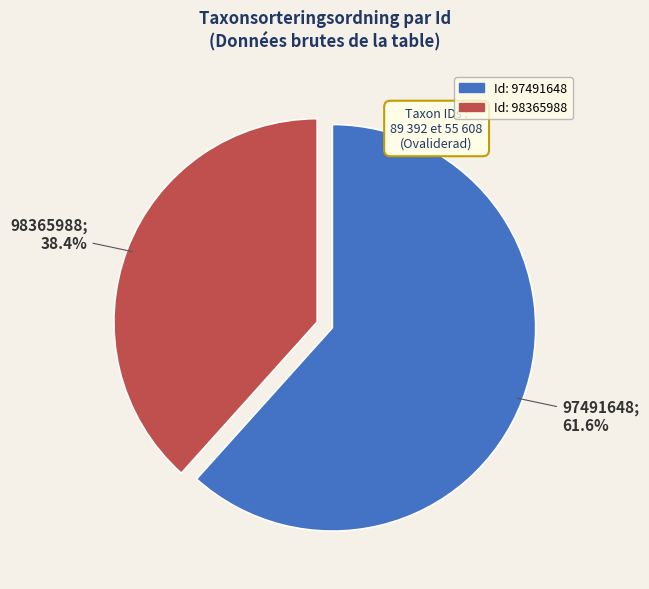

To the nearest percent, what is the average slice percentage?

50%